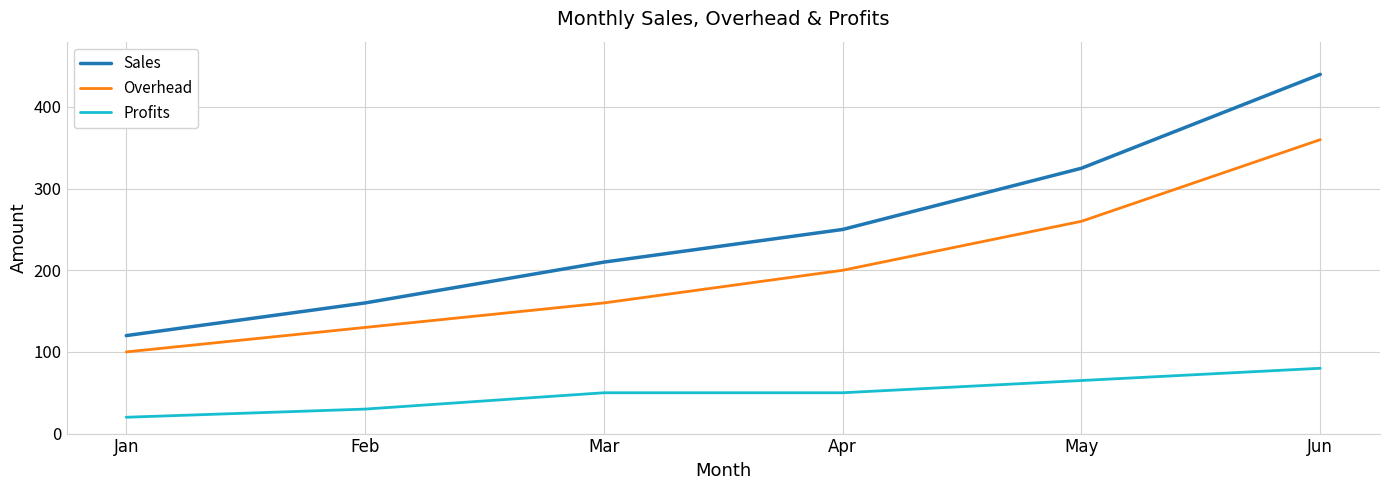

What is the spread (max minus min) of values at Mar?

160